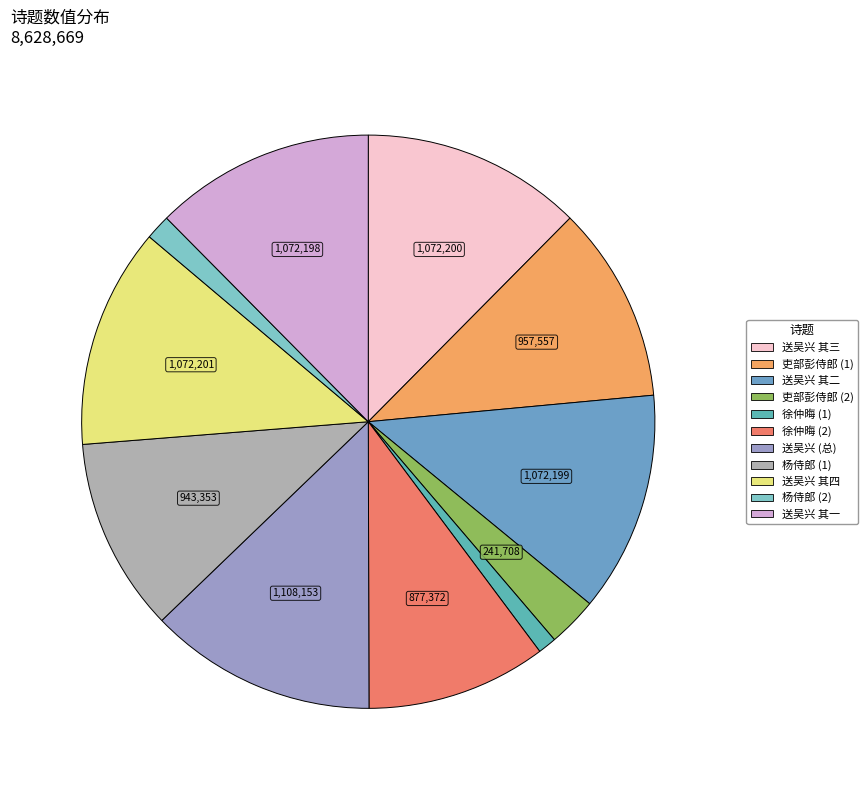

How many slices are in this pie chart?

11